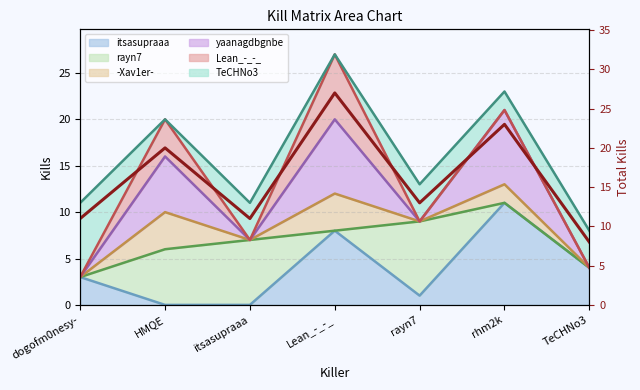

The value at rayn7 is 13. True or false?

True